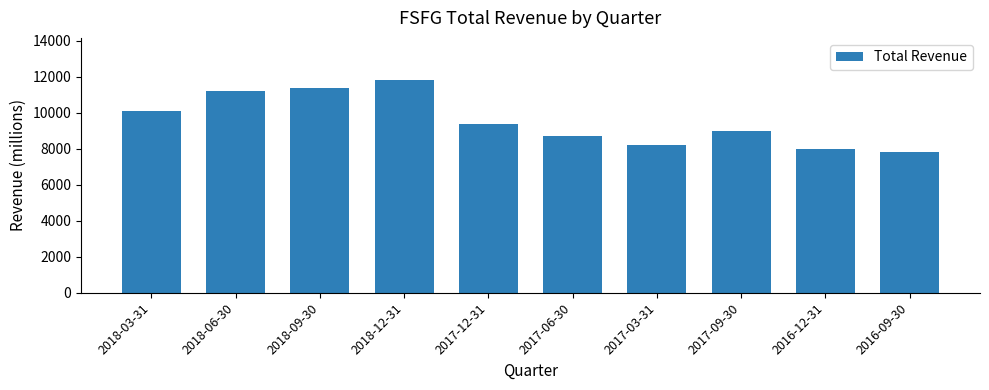

Reading left to right, list all the values displayed in this chart.

10100	11200	11400	11800	9400	8700	8200	9000	8000	7800